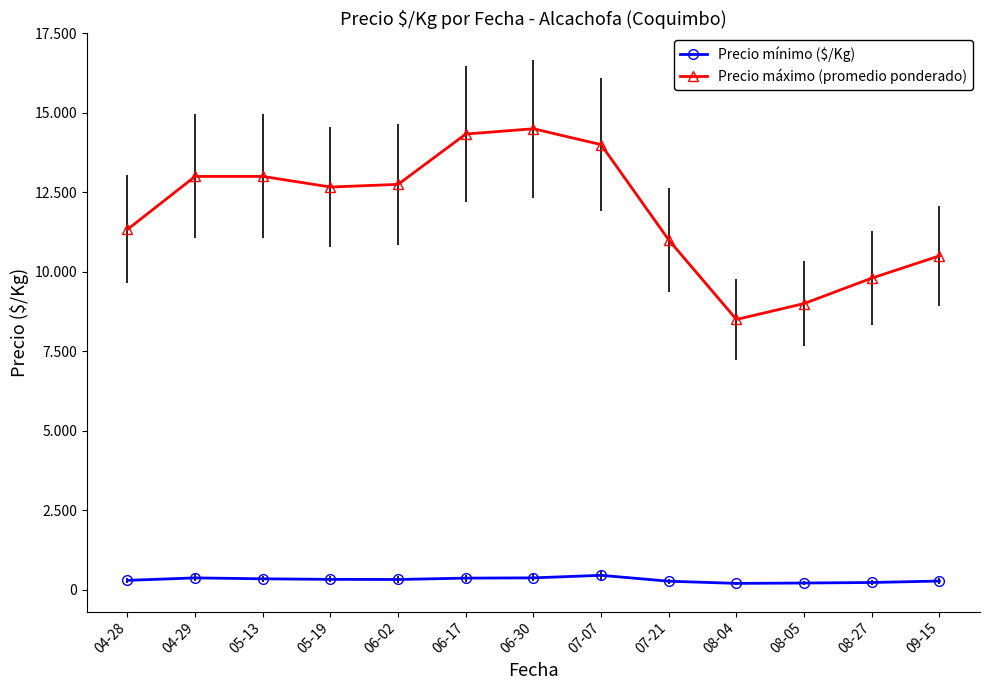

What are all the series names shown in the legend?

Precio mínimo ($/Kg), Precio máximo (promedio ponderado)